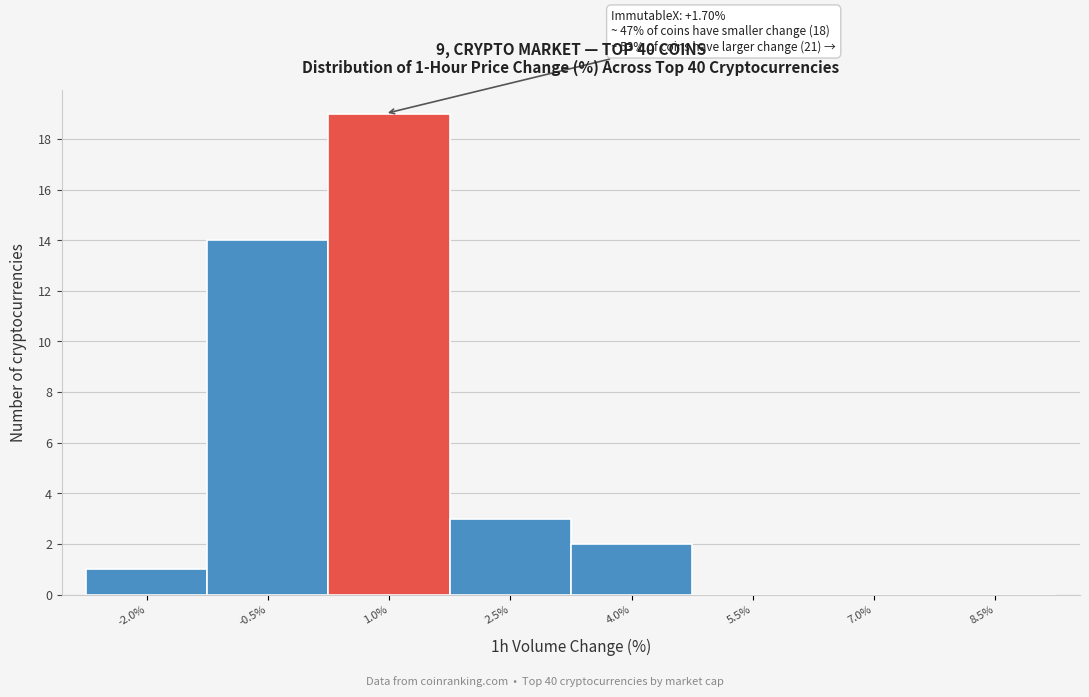

Reading left to right, list all the values displayed in this chart.

-2.0%=1	-0.5%=14	1.0%=19	2.5%=3	4.0%=2	5.5%=0	7.0%=0	8.5%=0